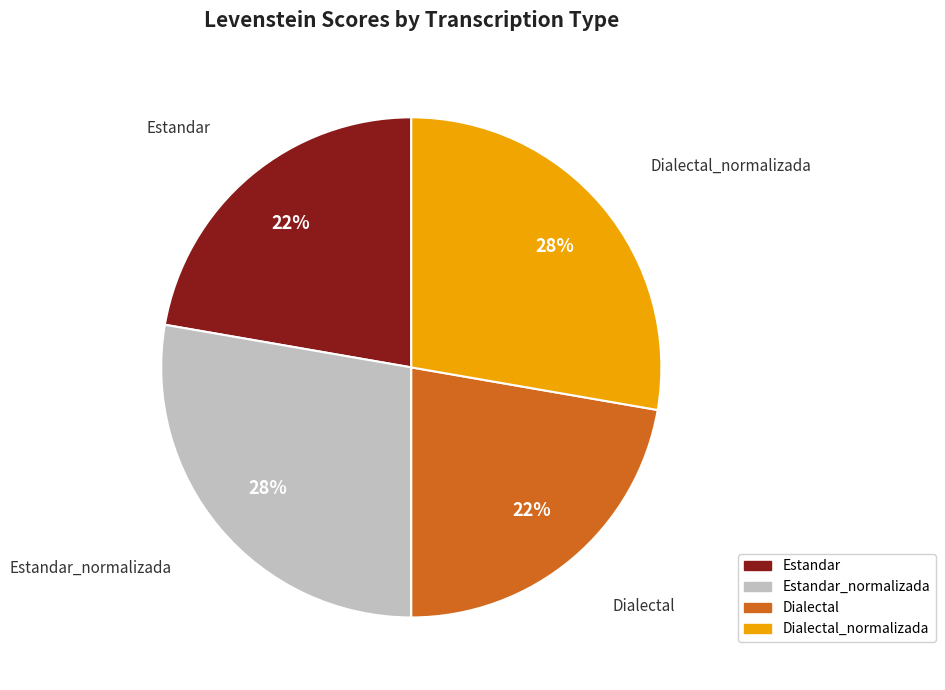

Which has a higher value, Estandar or Dialectal_normalizada?

Dialectal_normalizada